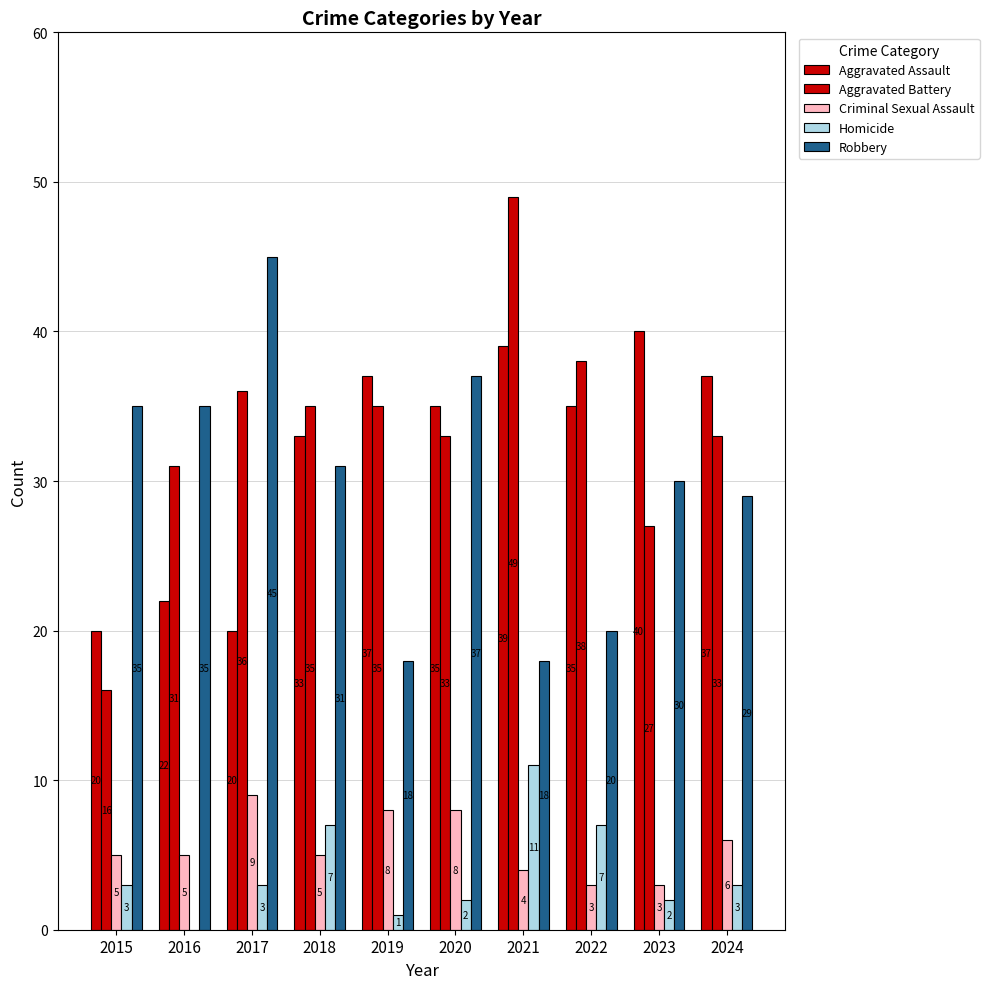

Reading left to right, what are all the values shown in this chart?

Aggravated Assault: 20	22	20	33	37	35	39	35	40	37
Aggravated Battery: 16	31	36	35	35	33	49	38	27	33
Criminal Sexual Assault: 5	5	9	5	8	8	4	3	3	6
Homicide: 3	0	3	7	1	2	11	7	2	3
Robbery: 35	35	45	31	18	37	18	20	30	29